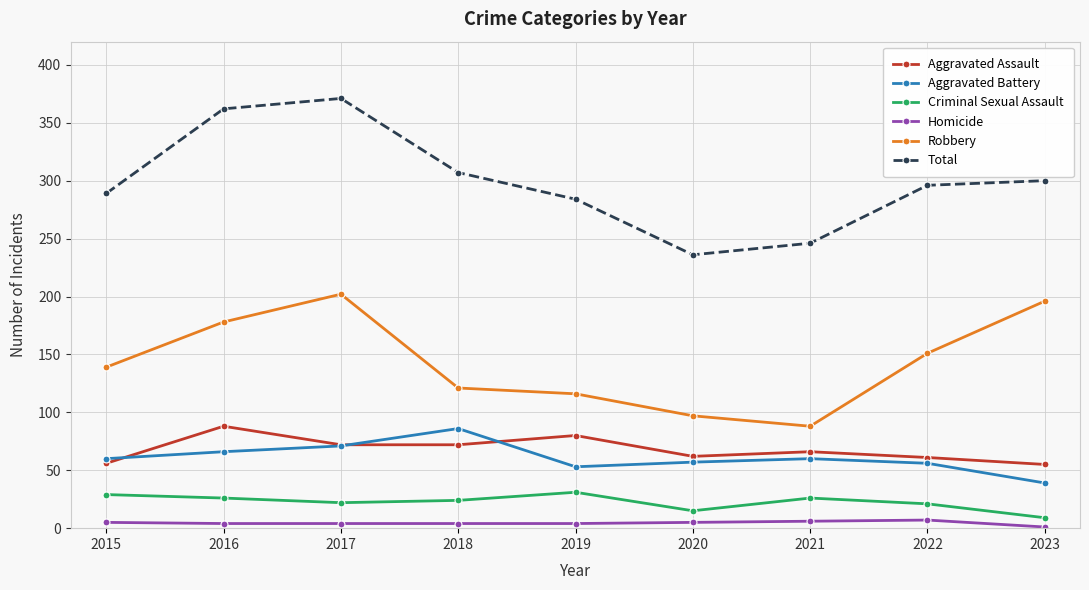

What is the lowest value of the Total series?

236